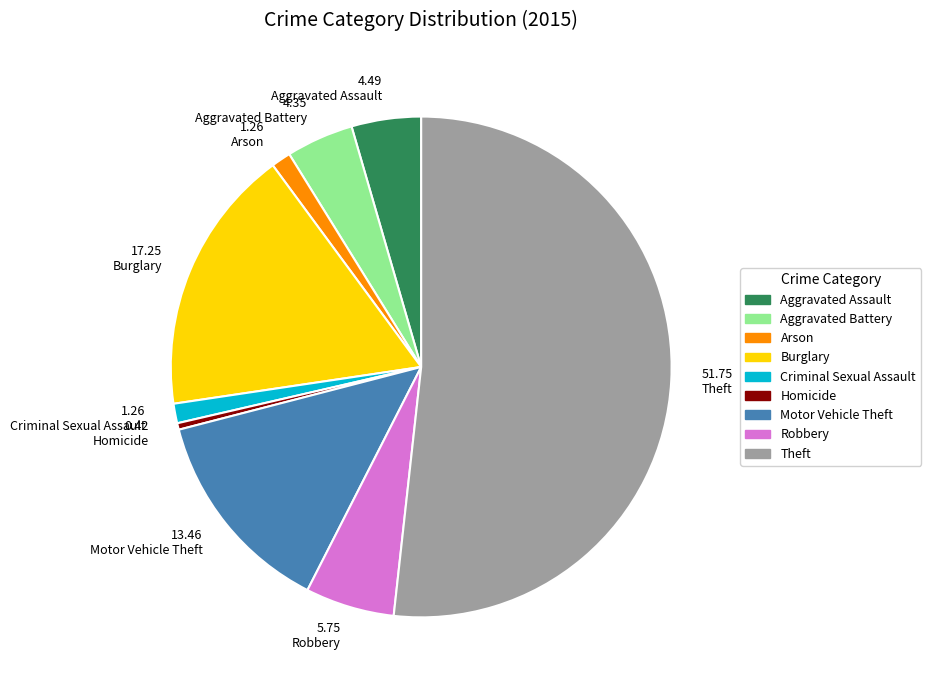

The Arson slice represents 1% of the pie. True or false?

True